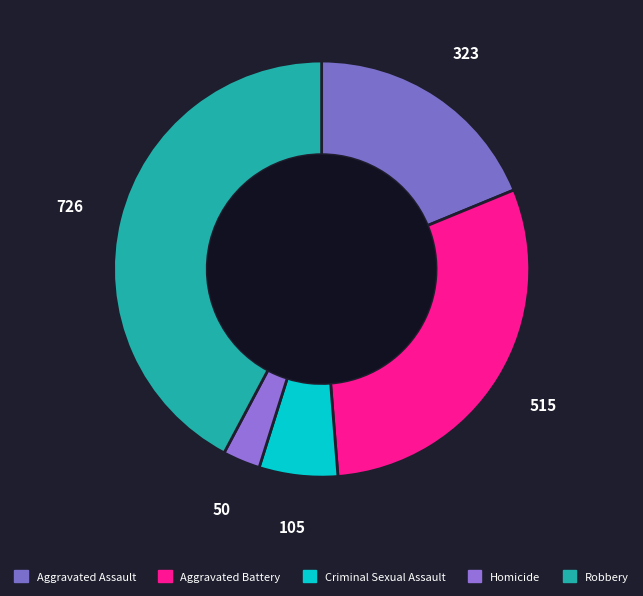

Which has a higher value, Criminal Sexual Assault or Robbery?

Robbery